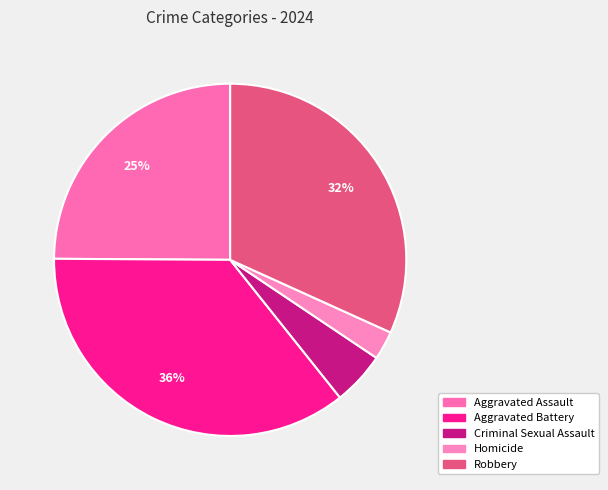

How many segments does this pie chart have?

5